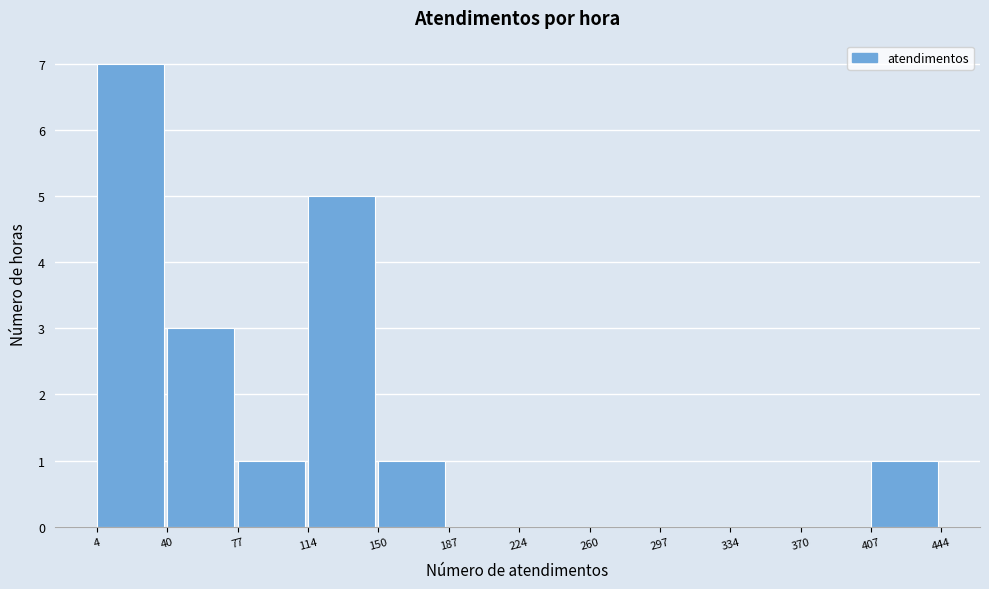

Reading left to right, transcribe this chart: for each bar, give the range it covers on the x-axis and its height. The values are not printed on the chart, so give them approximately, as read against the axis.

4 to 40: 7
40 to 77: 3
77 to 114: 1
114 to 150: 5
150 to 187: 1
187 to 224: 0
224 to 260: 0
260 to 297: 0
297 to 334: 0
334 to 370: 0
370 to 407: 0
407 to 444: 1